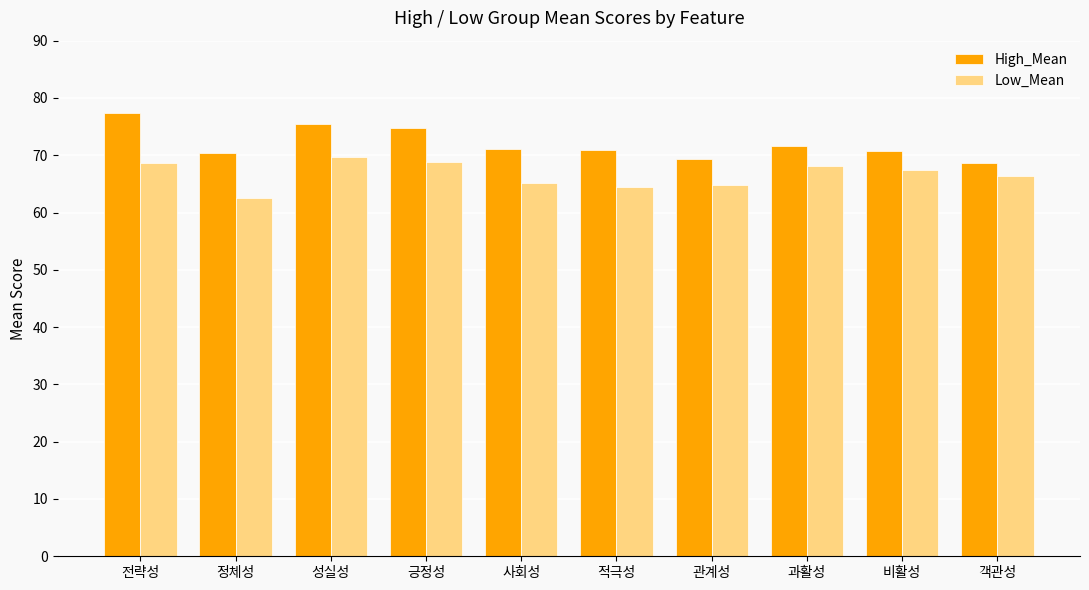

List the series in order of their peak value, highest first.

High_Mean, Low_Mean